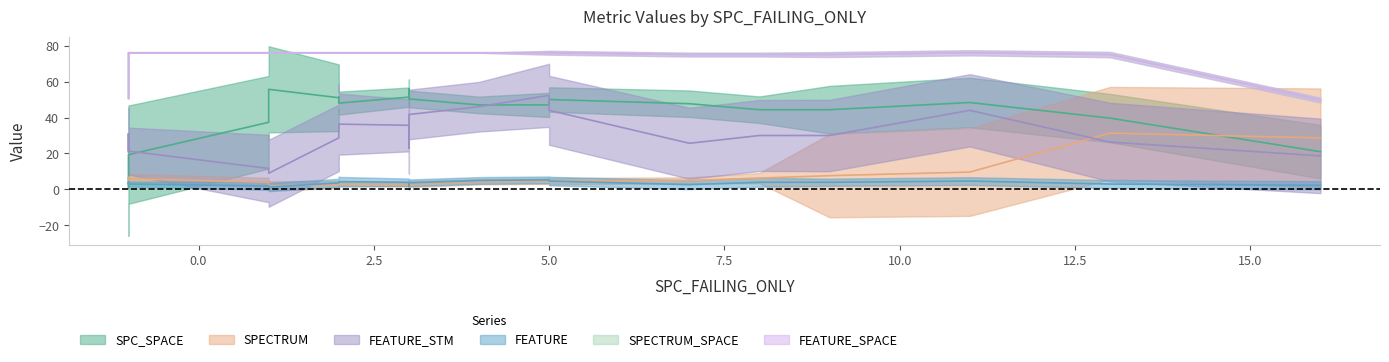

Count the FEATURE_SPACE values in the range 76 to 77.

22